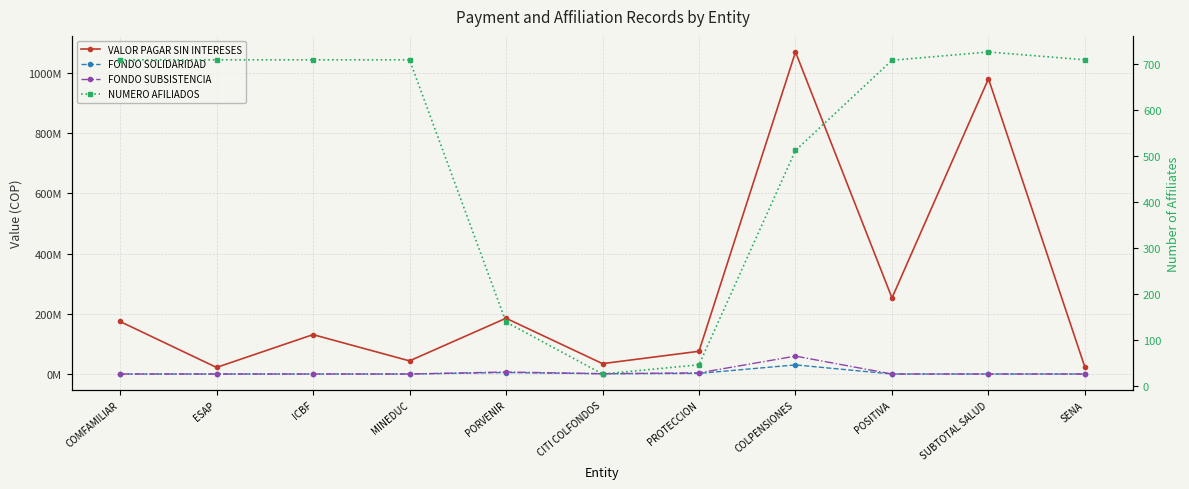

Reading left to right, what are all the values shown in this chart?

VALOR PAGAR SIN INTERESES: COMFAMILIAR=174494300	ESAP=21851100	ICBF=130877700	MINEDUC=43653200	PORVENIR=185309000	CITI COLFONDOS=34478900	PROTECCION=75547800	COLPENSIONES=1070035800	POSITIVA=252820000	SUBTOTAL SALUD=981113900	SENA=21851100
FONDO SOLIDARIDAD: COMFAMILIAR=0	ESAP=0	ICBF=0	MINEDUC=0	PORVENIR=4962600	CITI COLFONDOS=989400	PROTECCION=2080100	COLPENSIONES=30268900	POSITIVA=0	SUBTOTAL SALUD=0	SENA=0
FONDO SUBSISTENCIA: COMFAMILIAR=0	ESAP=0	ICBF=0	MINEDUC=0	PORVENIR=6701000	CITI COLFONDOS=989400	PROTECCION=3811600	COLPENSIONES=59488700	POSITIVA=0	SUBTOTAL SALUD=0	SENA=0
NUMERO AFILIADOS: COMFAMILIAR=710	ESAP=710	ICBF=710	MINEDUC=710	PORVENIR=140	CITI COLFONDOS=27	PROTECCION=47	COLPENSIONES=513	POSITIVA=709	SUBTOTAL SALUD=727	SENA=710